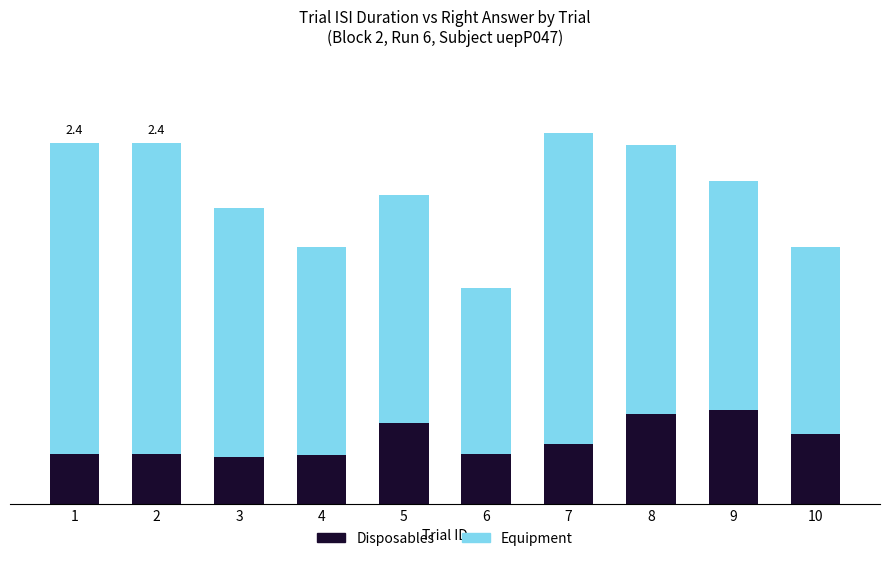

Does the chart contain stacked bars?

Yes